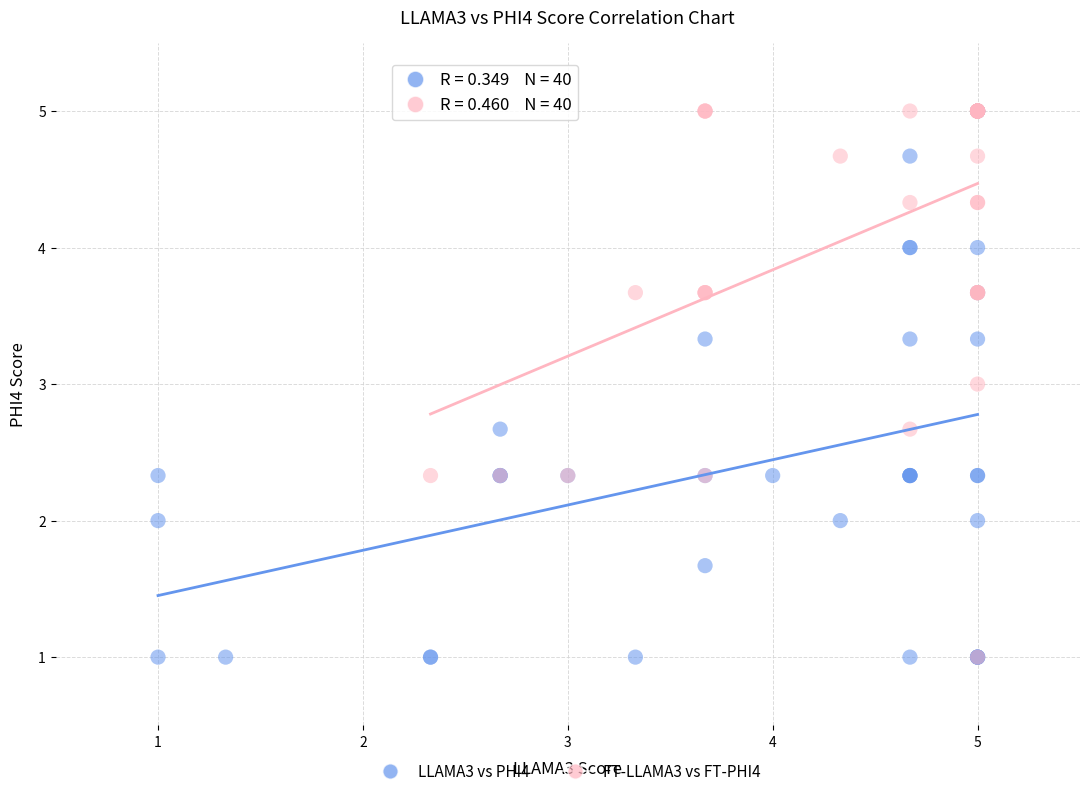

What are all the series names shown in the legend?

LLAMA3 vs PHI4, FT-LLAMA3 vs FT-PHI4